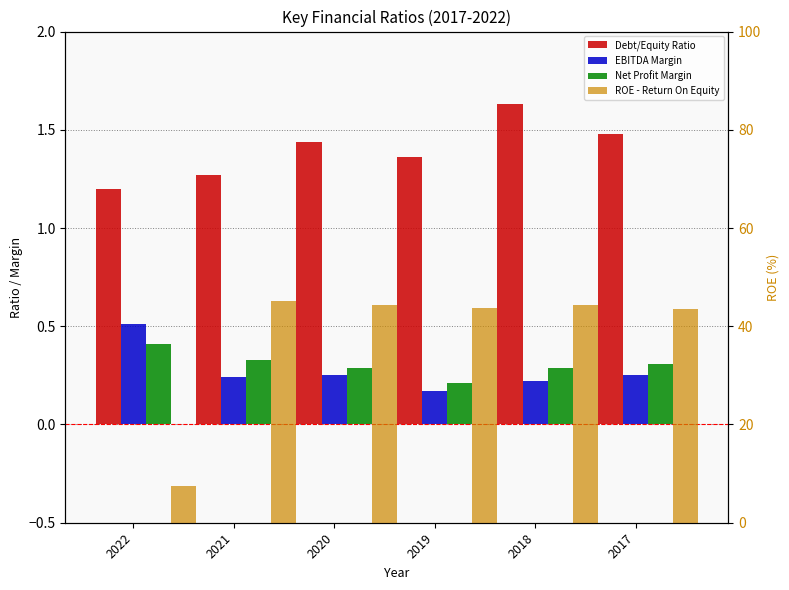

What are all the series names shown in the legend?

Debt/Equity Ratio, EBITDA Margin, Net Profit Margin, ROE - Return On Equity